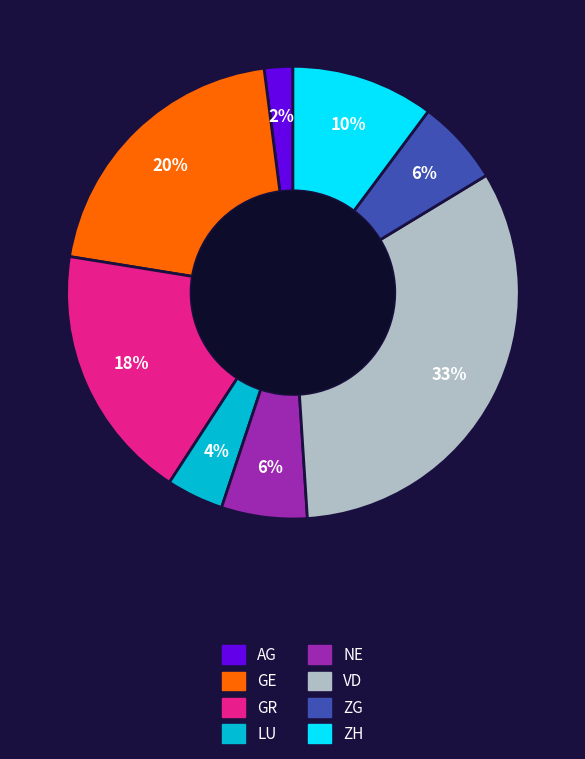

How many slices are in this pie chart?

8